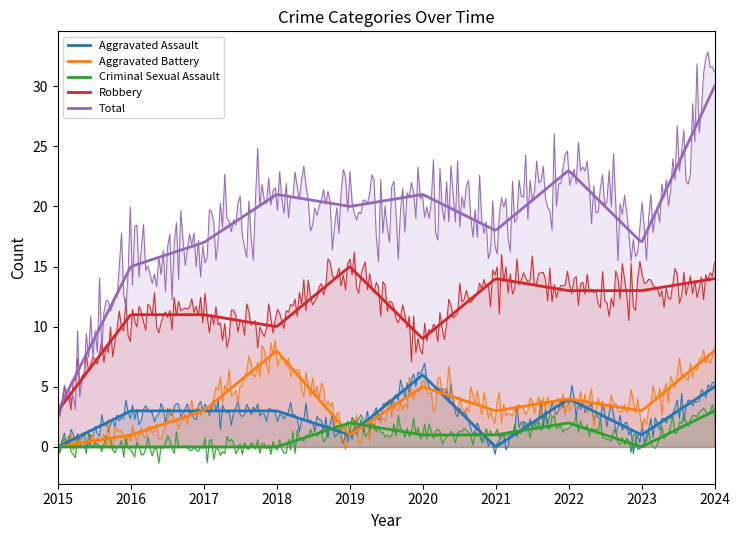

At which category does Criminal Sexual Assault reach its first local valley?

2023